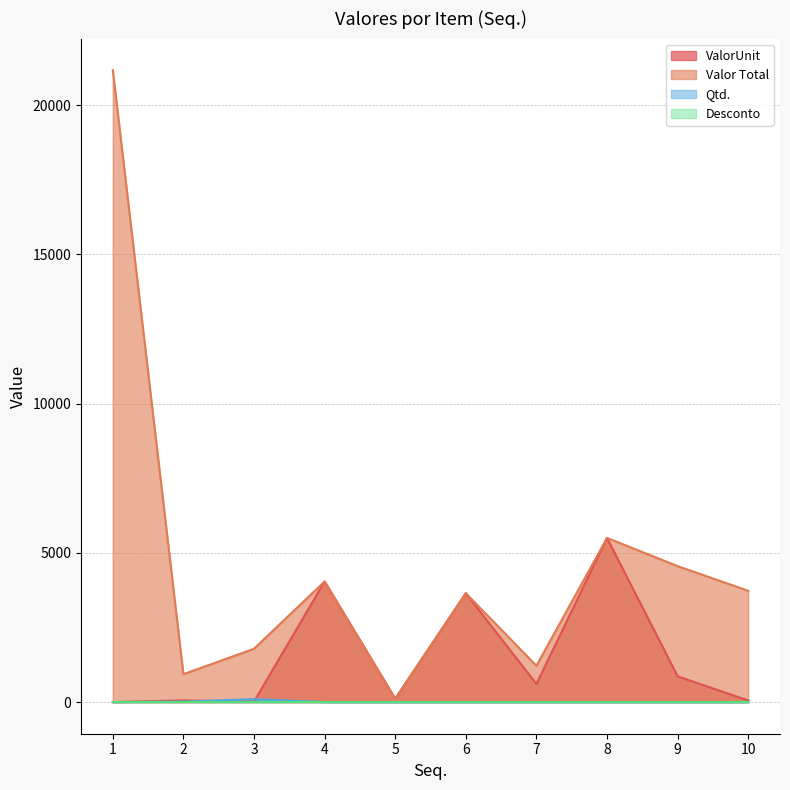

True or false: Valor Total and Qtd. intersect in this chart.

False